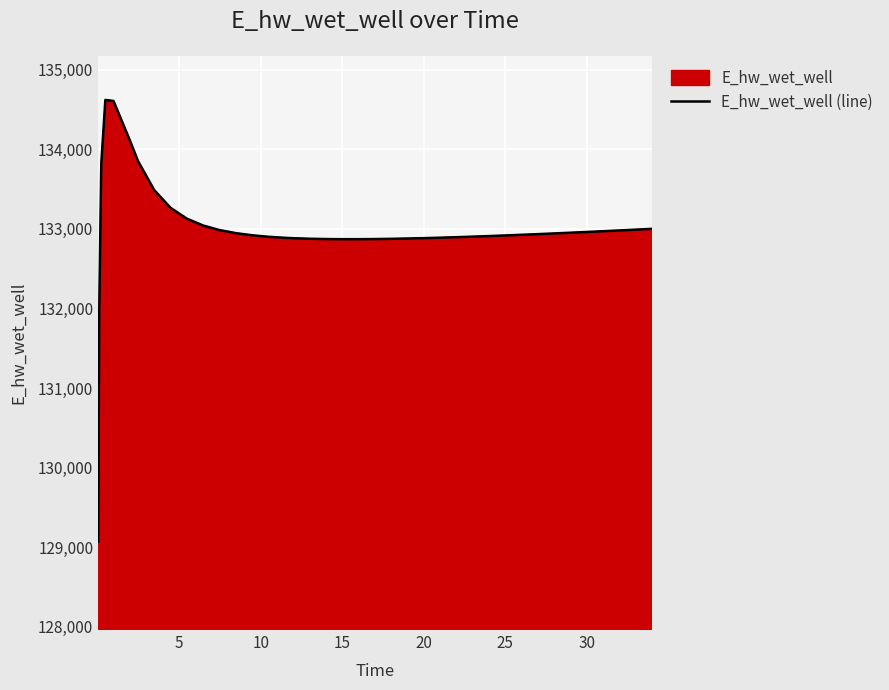

What is the maximum value shown in the chart?

134621.0